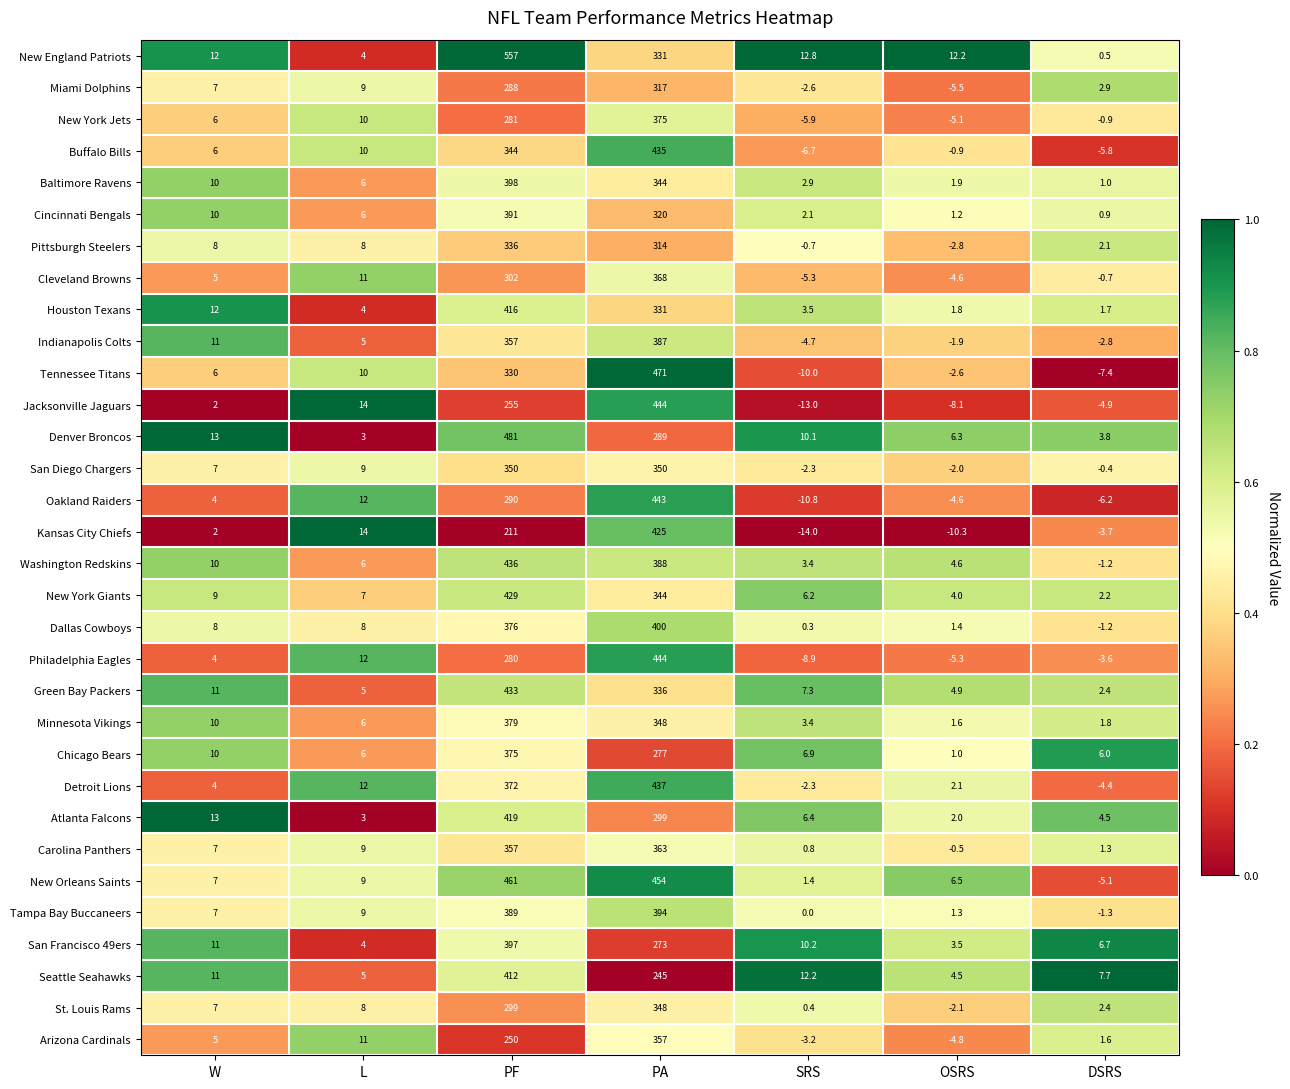

Between L and SRS, which series saw the biggest shift?

Kansas City Chiefs